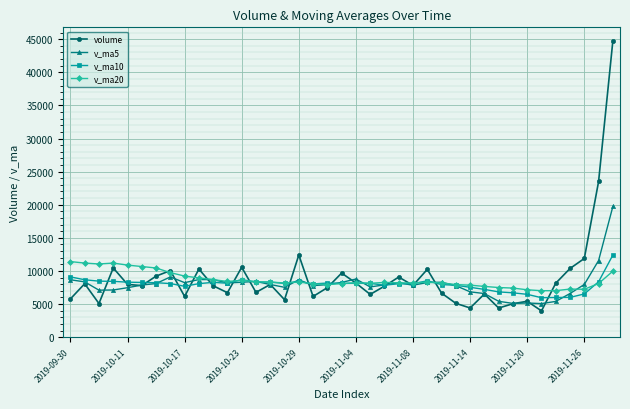

Which series has the largest range (max minus min)?

volume